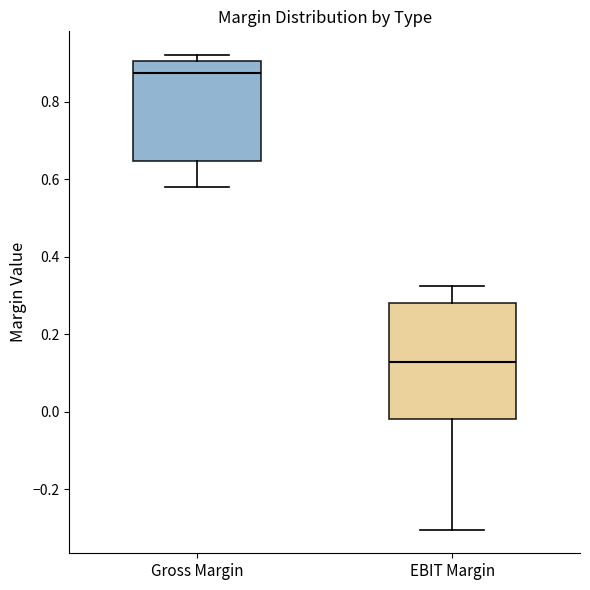

Reading left to right, read every box against the y-axis: the position of its median line, the range the box covers, and the ends of its whiskers. The values are not printed on the chart, so give them approximately, as read against the axis.

Gross Margin: median 0.88, box 0.64 to 0.90, whiskers 0.58 to 0.92
EBIT Margin: median 0.12, box -0.02 to 0.28, whiskers -0.30 to 0.32